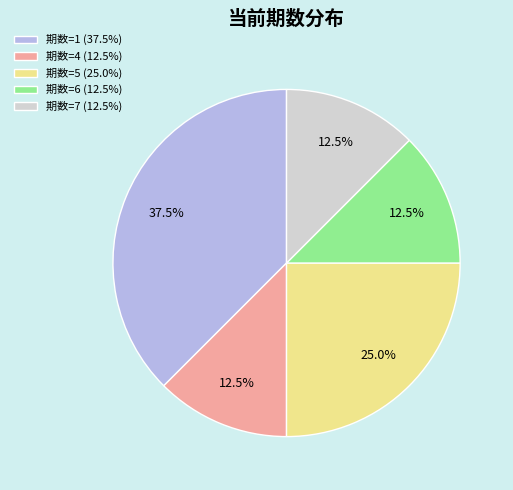

What portion of the pie excludes 期数=5 (25.0%)?

75.0%